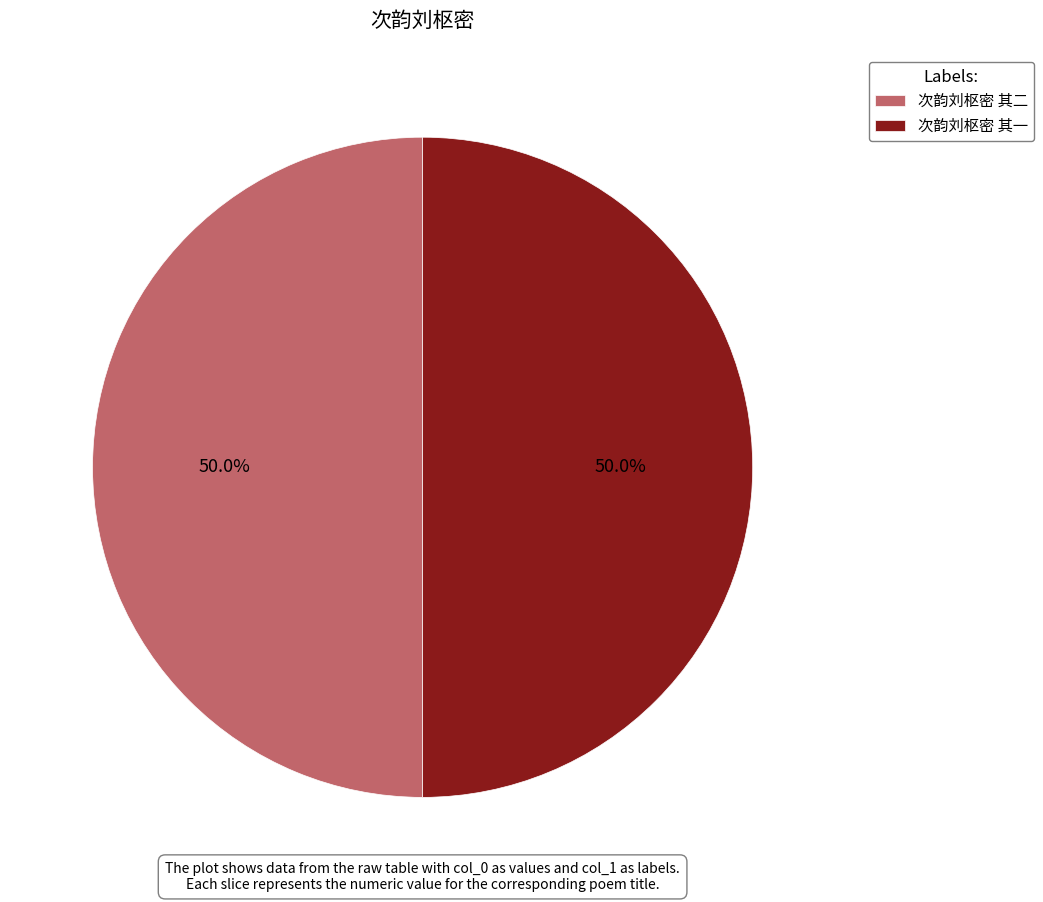

Do 次韵刘枢密 其二 and 次韵刘枢密 其一 together represent more than half of the pie?

Yes